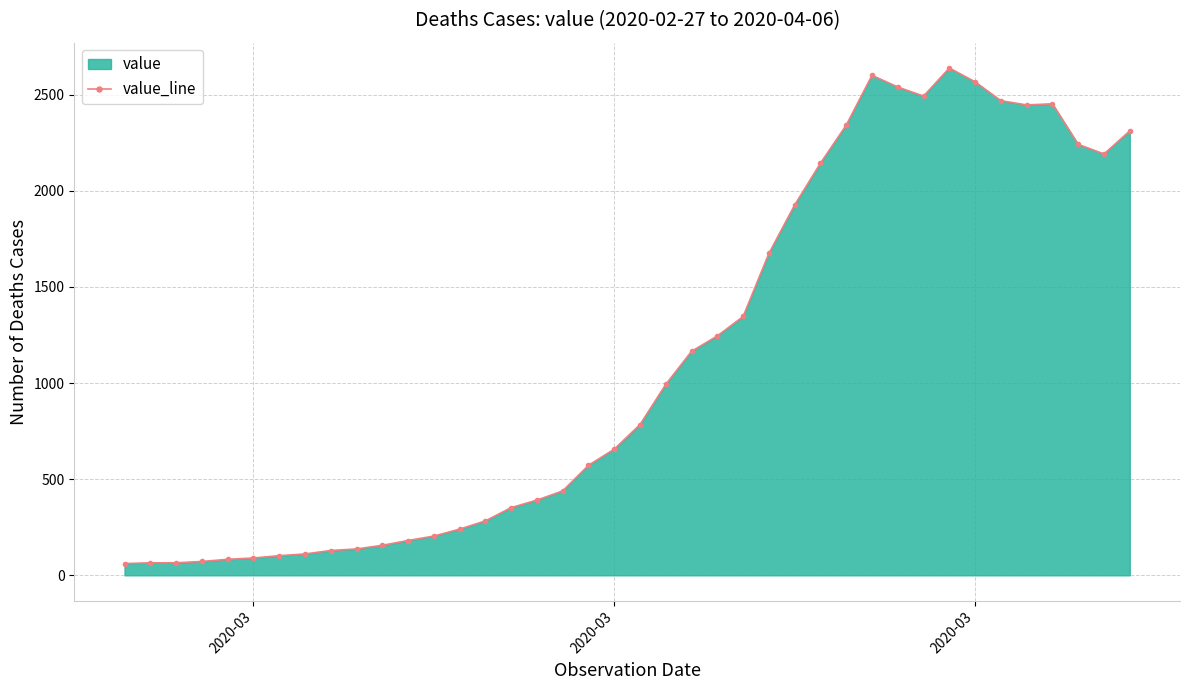

What is the difference between the maximum and minimum values?

2577